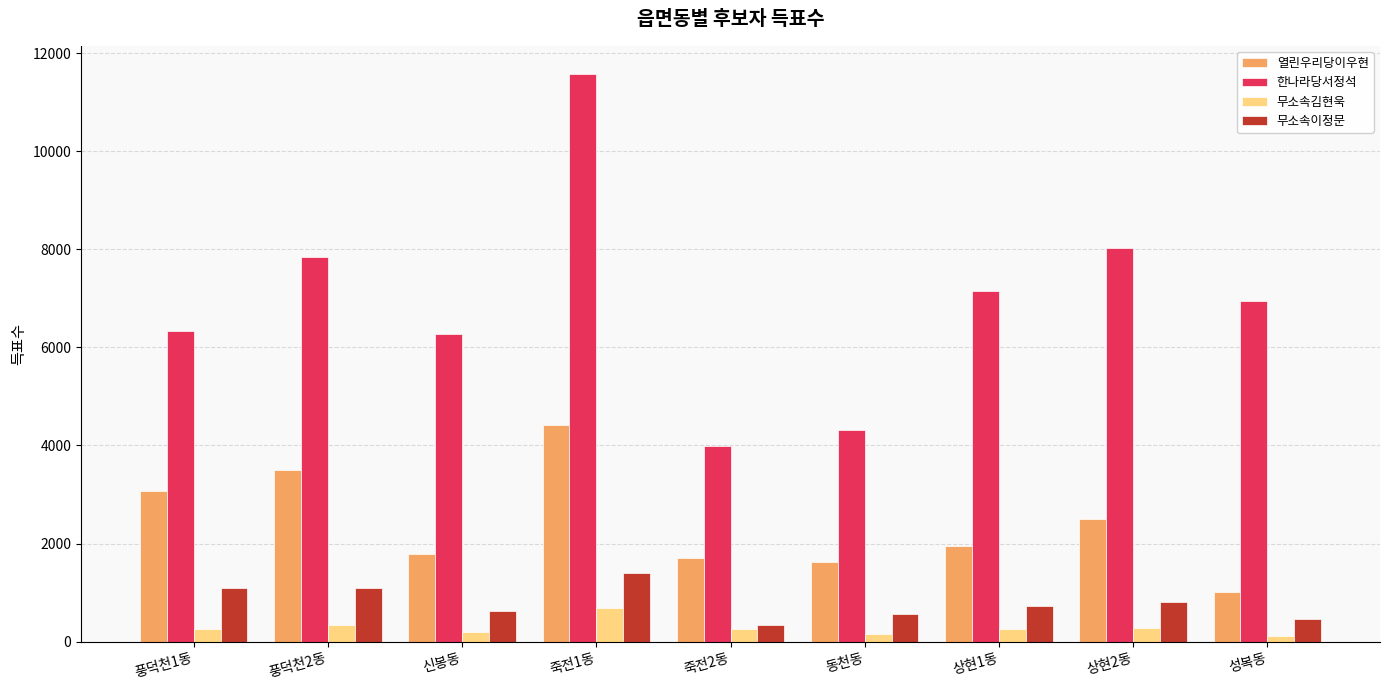

Between 죽전1동 and 상현1동, which series saw the biggest shift?

한나라당서정석